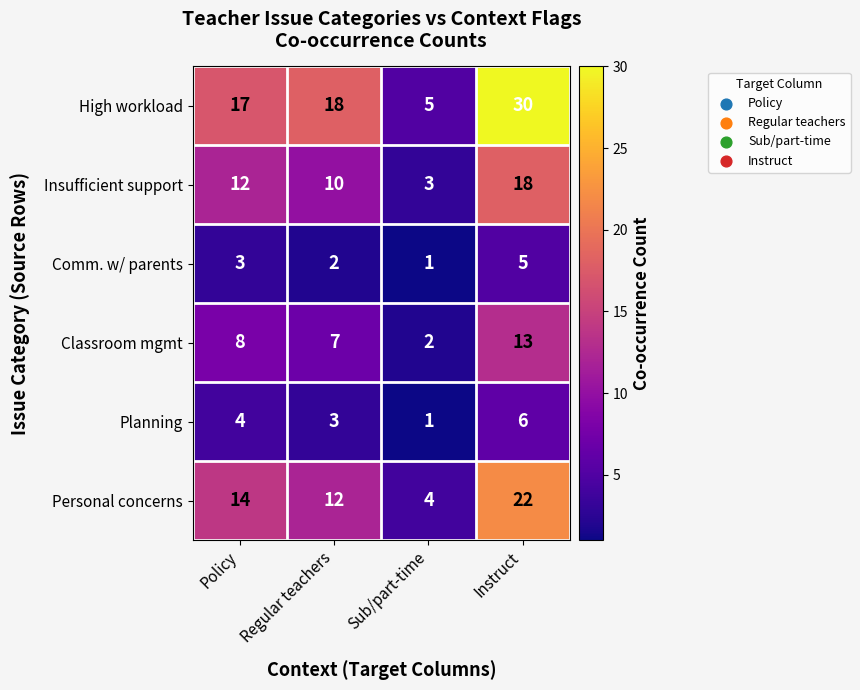

At which label does Comm. w/ parents reach its minimum?

Sub/part-time